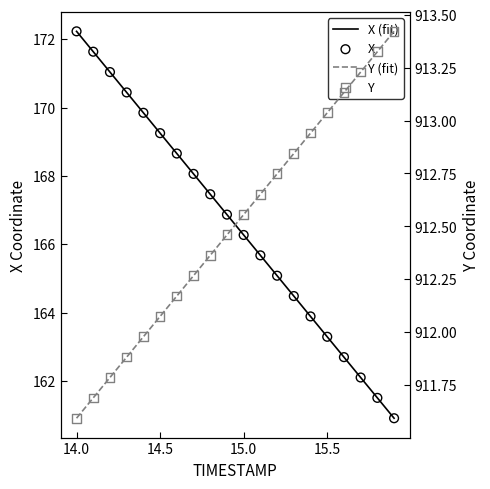

Which series contains the lowest Y value?

X